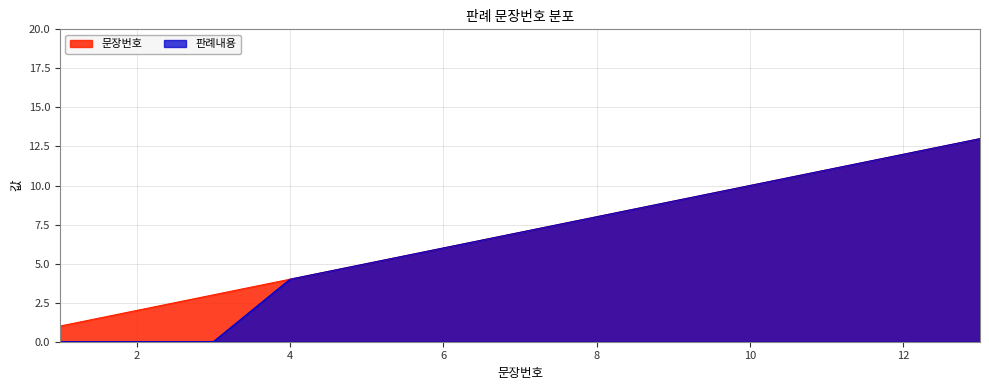

At which label does 판례내용 reach its peak?

13